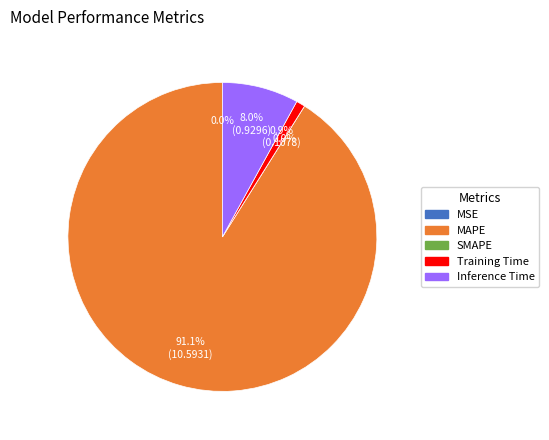

What portion of the pie excludes MAPE?

8.9%